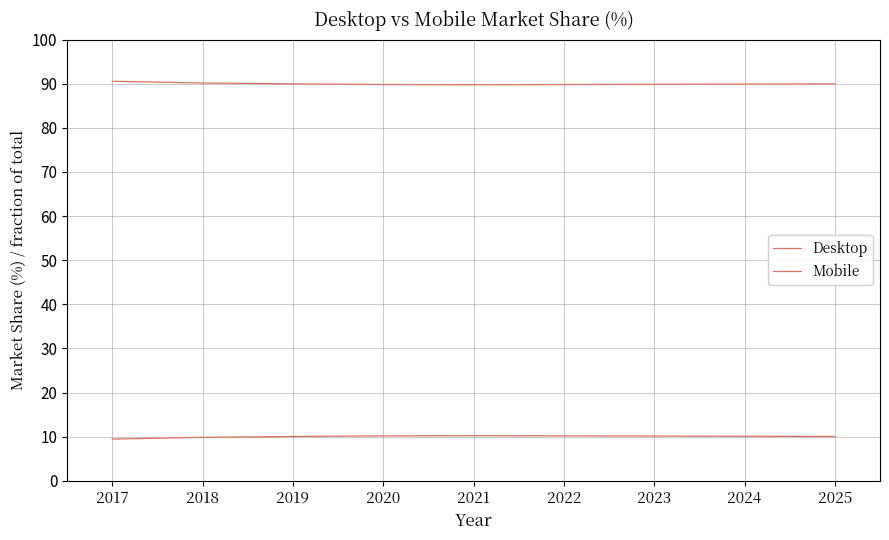

In Desktop, how many points are lower than both neighbors (excluding endpoints)?

1